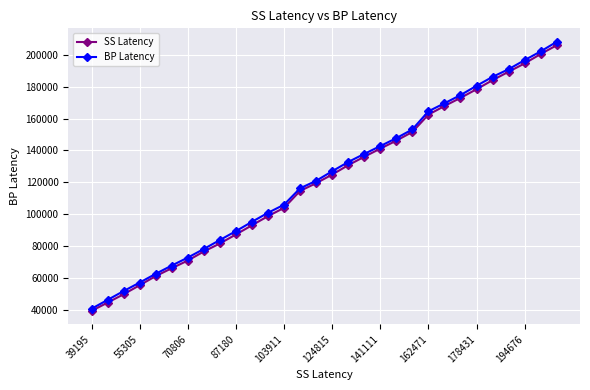

What is the highest value of the BP Latency series?

208254